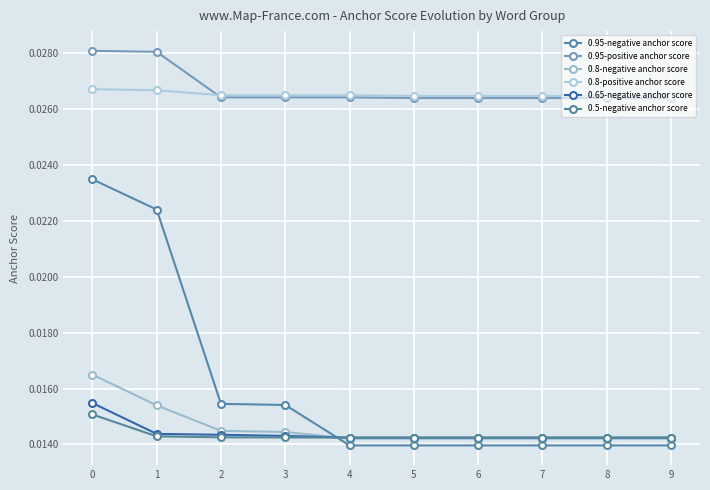

The value of 0.95-negative anchor score at 4 is 0.0. True or false?

True